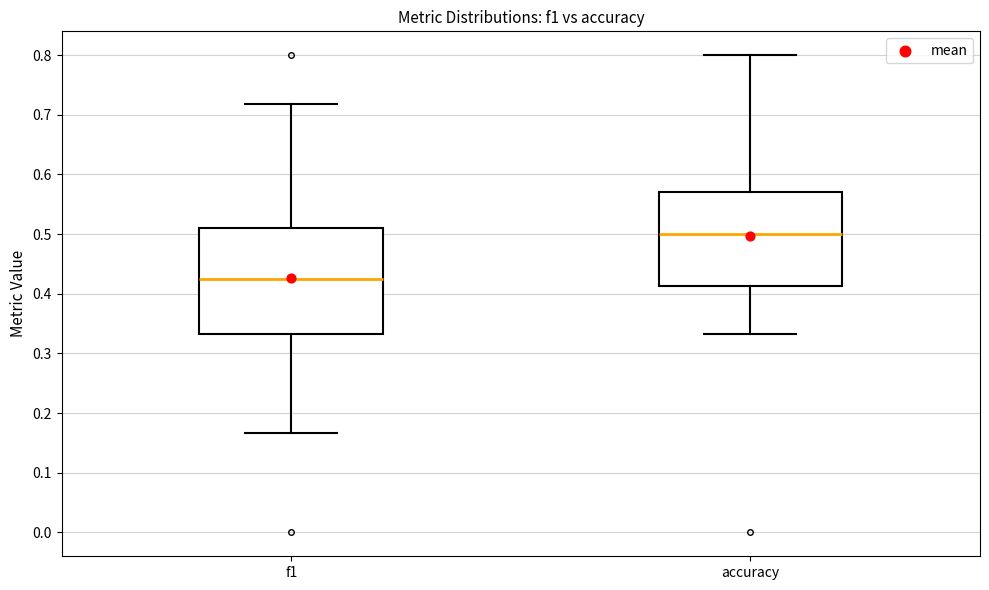

Reading left to right, transcribe this box plot: for each box, give where its median line is, the range the box spans, and where its two whiskers end, as read against the y-axis. The values are not printed on the chart, so give them approximately, as read against the axis.

f1: median 0.43, box 0.33 to 0.51, whiskers 0.17 to 0.72
accuracy: median 0.50, box 0.41 to 0.57, whiskers 0.33 to 0.80